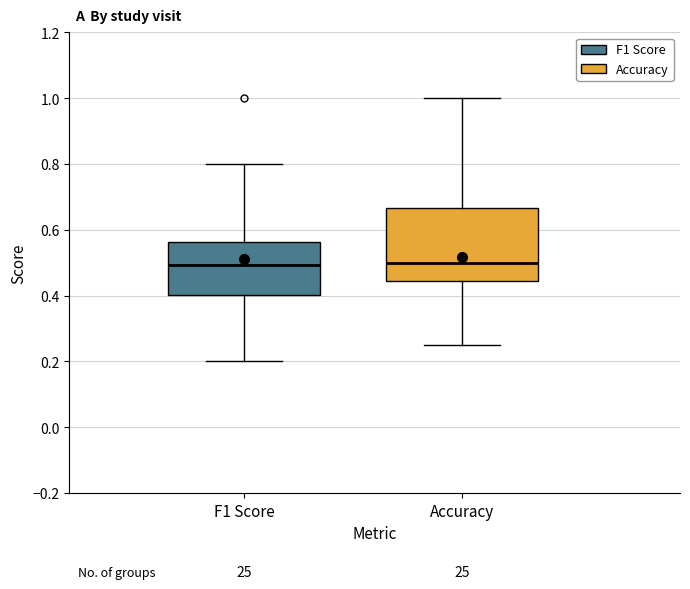

Reading left to right, read every box against the y-axis: the position of its median line, the range the box covers, and the ends of its whiskers. The values are not printed on the chart, so give them approximately, as read against the axis.

F1 Score: median 0.50, box 0.40 to 0.56, whiskers 0.20 to 0.80
Accuracy: median 0.50, box 0.44 to 0.66, whiskers 0.26 to 1.00